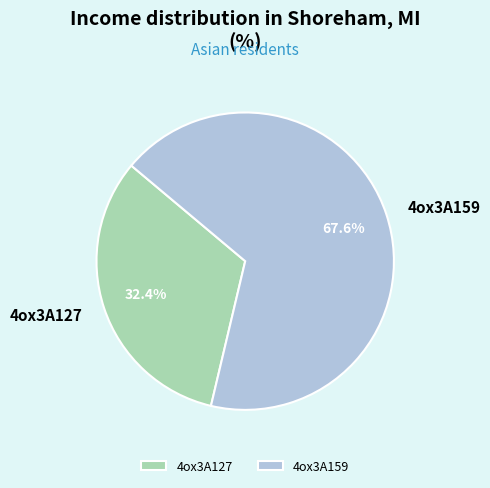

To the nearest percent, what is the average slice percentage?

50%